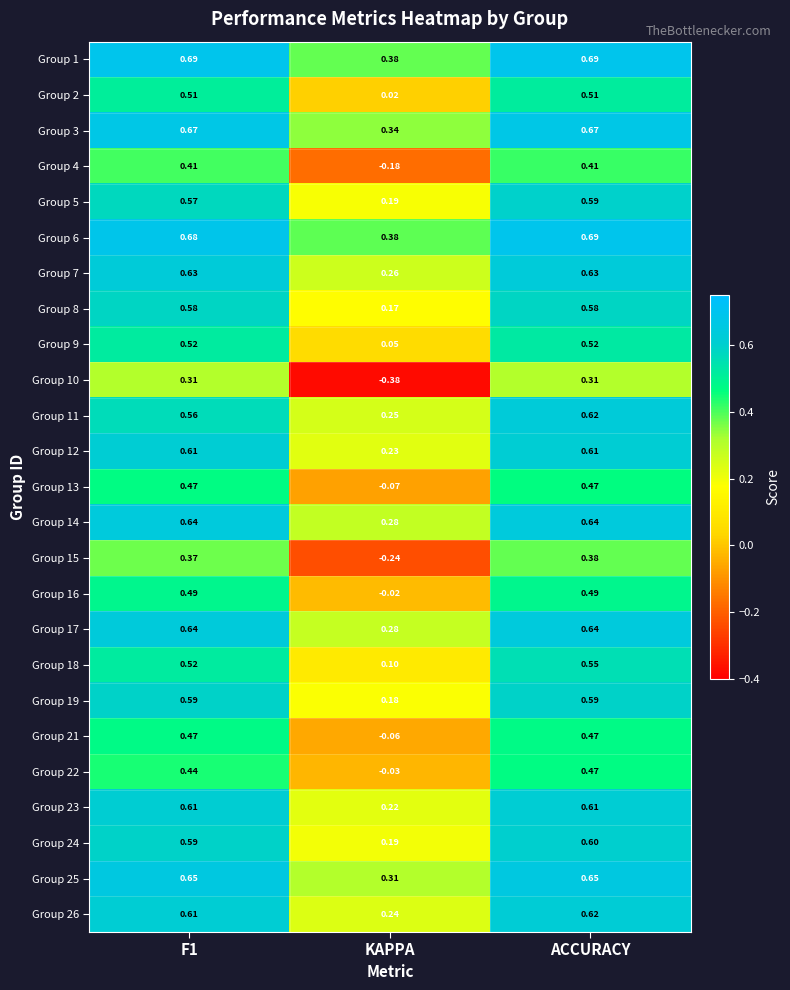

At which category is the sum across all series the highest?

ACCURACY